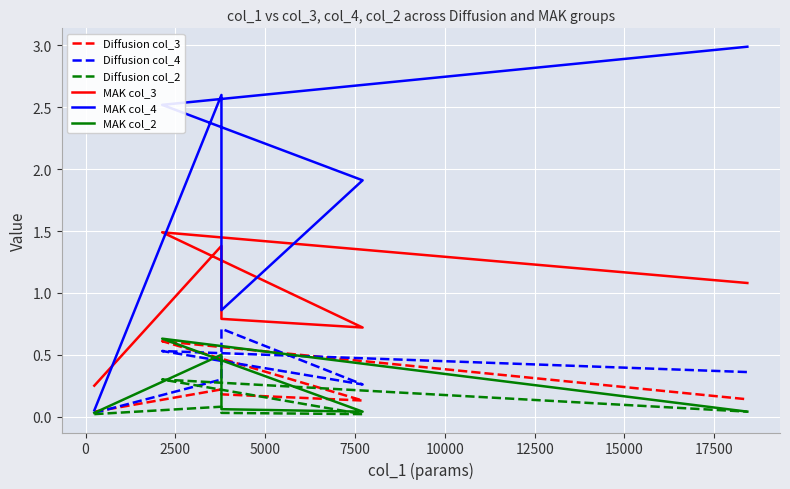

In MAK col_2, how many points are lower than both neighbors (excluding endpoints)?

1